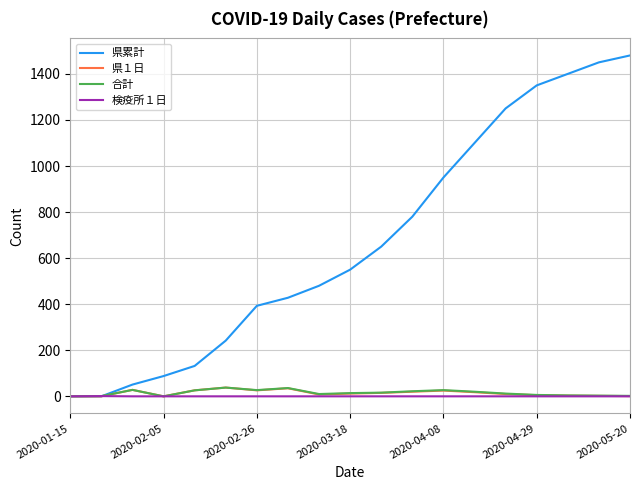

Which series has the largest total across all categories?

県累計